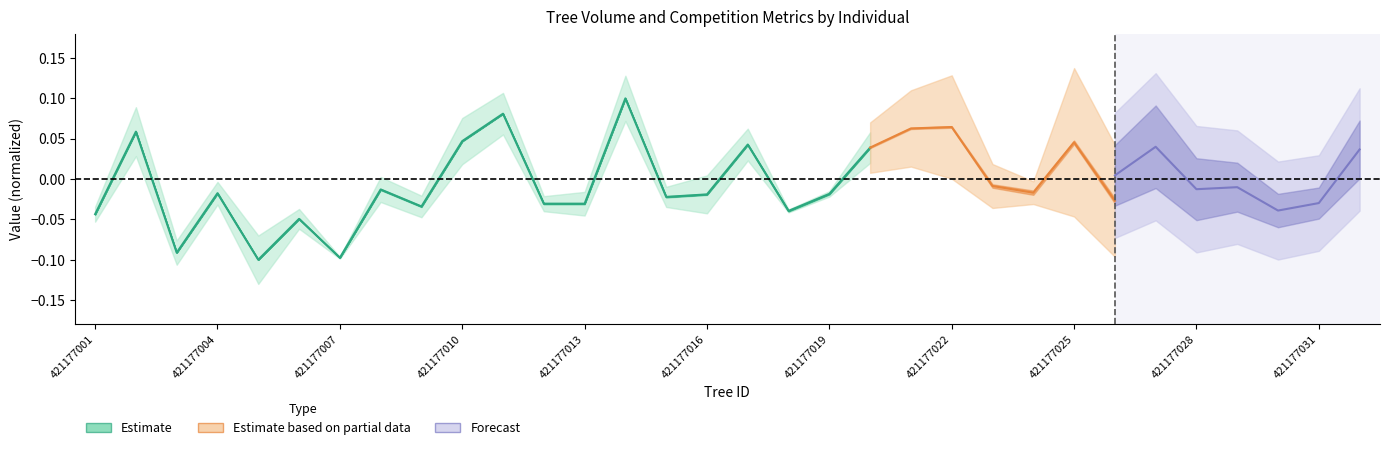

What is the sum of all values?

-0.2